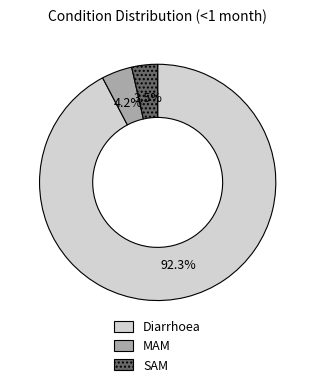

To the nearest percent, what percentage of the pie is Diarrhoea?

92%